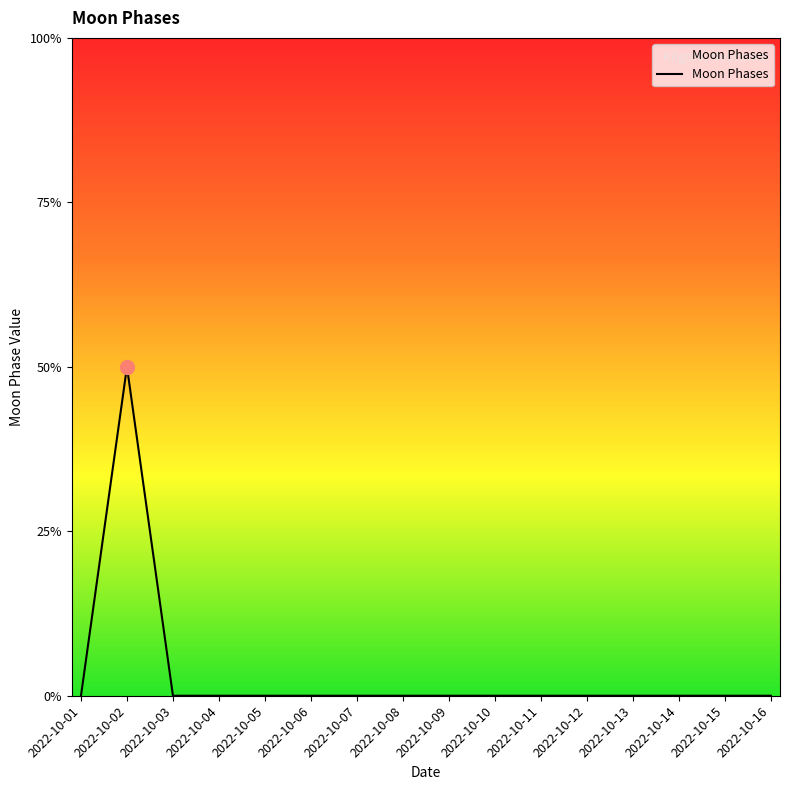

Does the chart display data point markers on the line(s)?

No